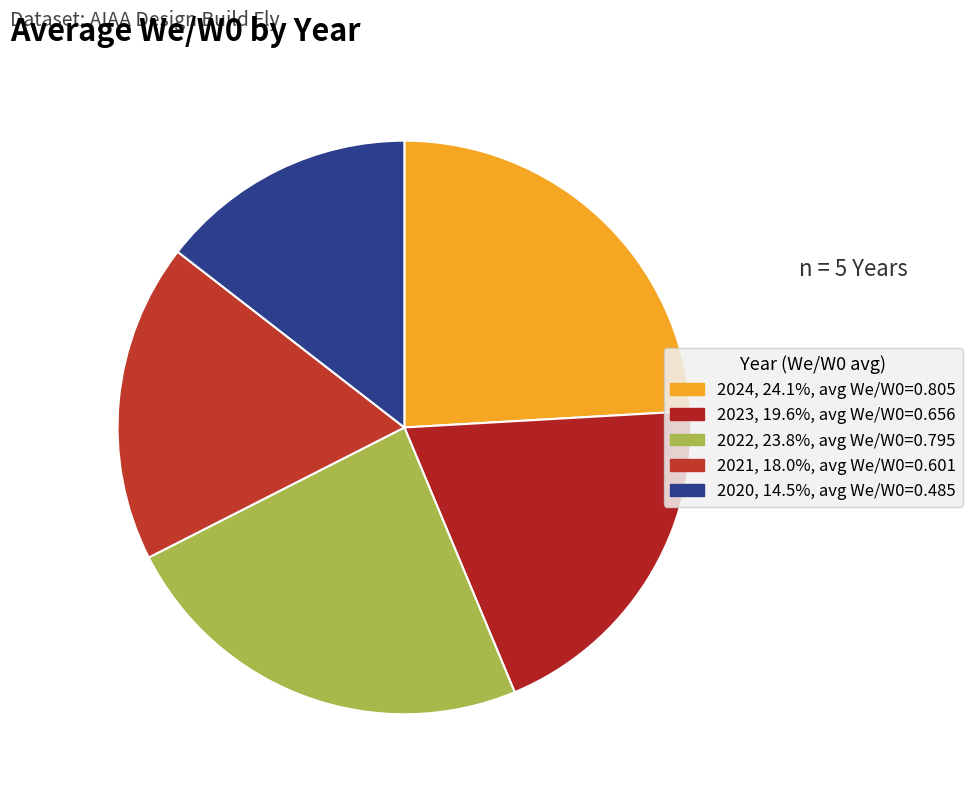

How many slices are in this pie chart?

5